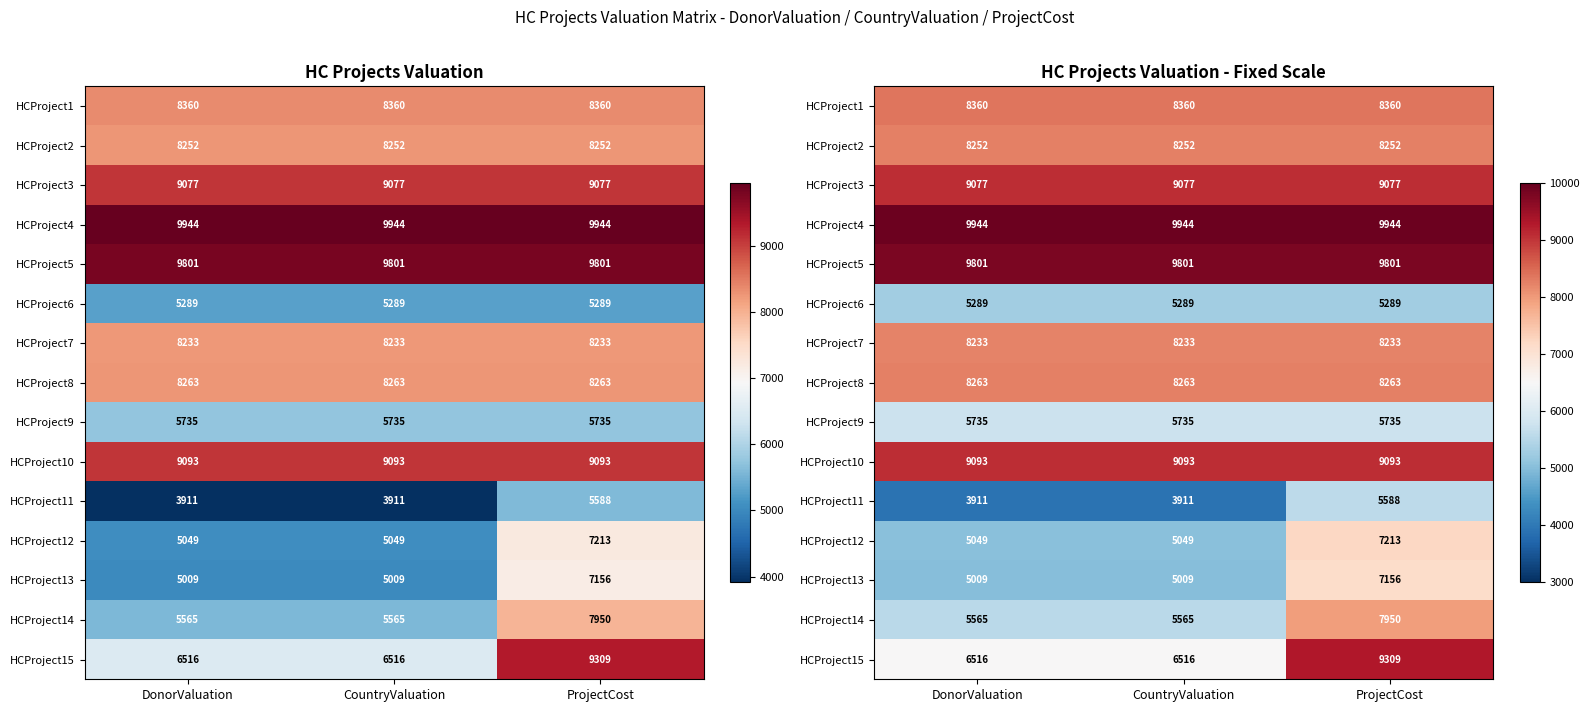

What is the sum of the HCProject7 values at ProjectCost and DonorValuation?

16466